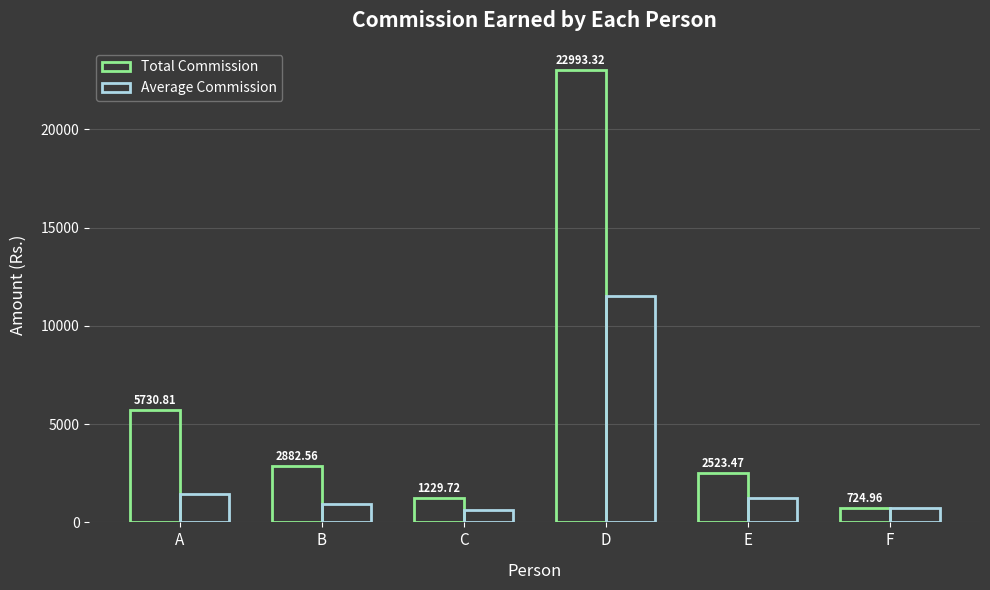

Does the chart contain any negative values?

No